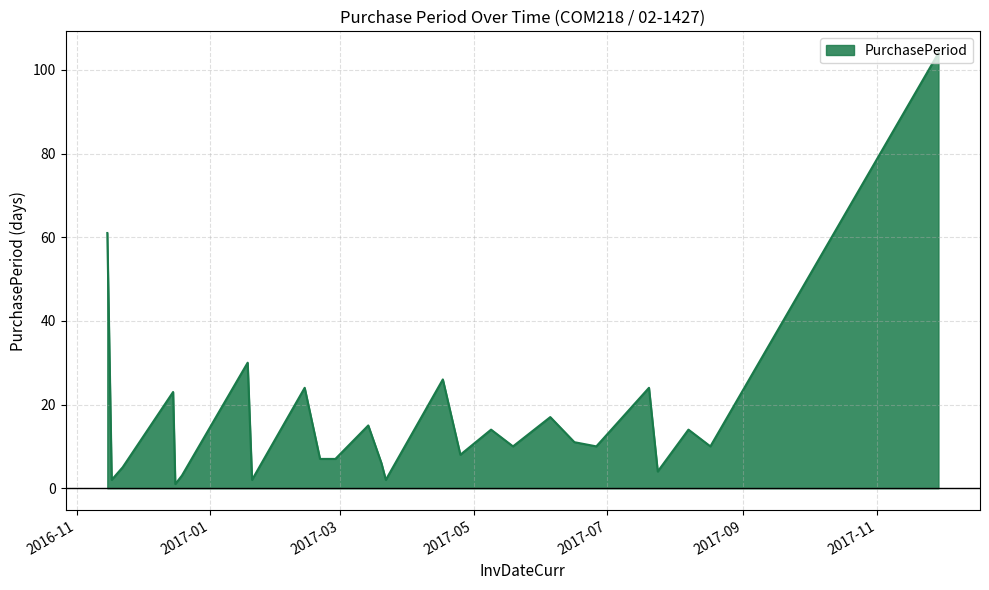

What is the difference between the maximum and minimum values?

103